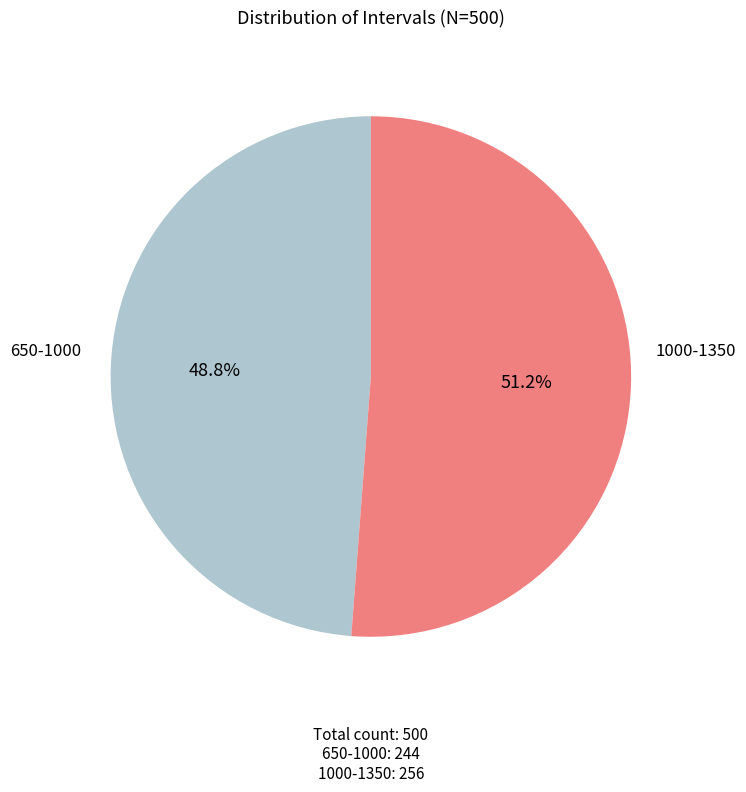

Which slice represents more than half of the pie?

1000-1350